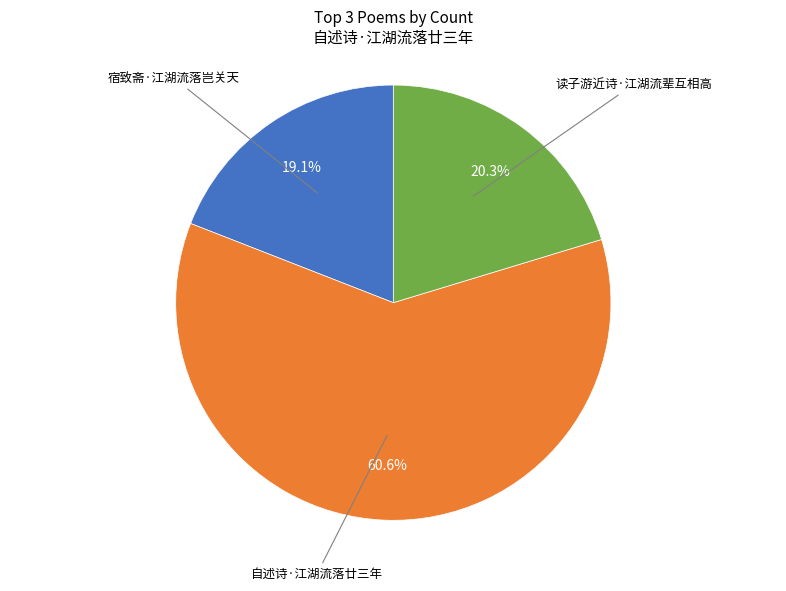

Is there a majority slice in this chart?

Yes